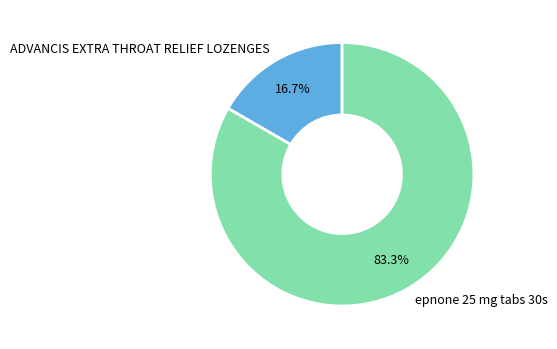

Which slice is the smallest?

ADVANCIS EXTRA THROAT RELIEF LOZENGES